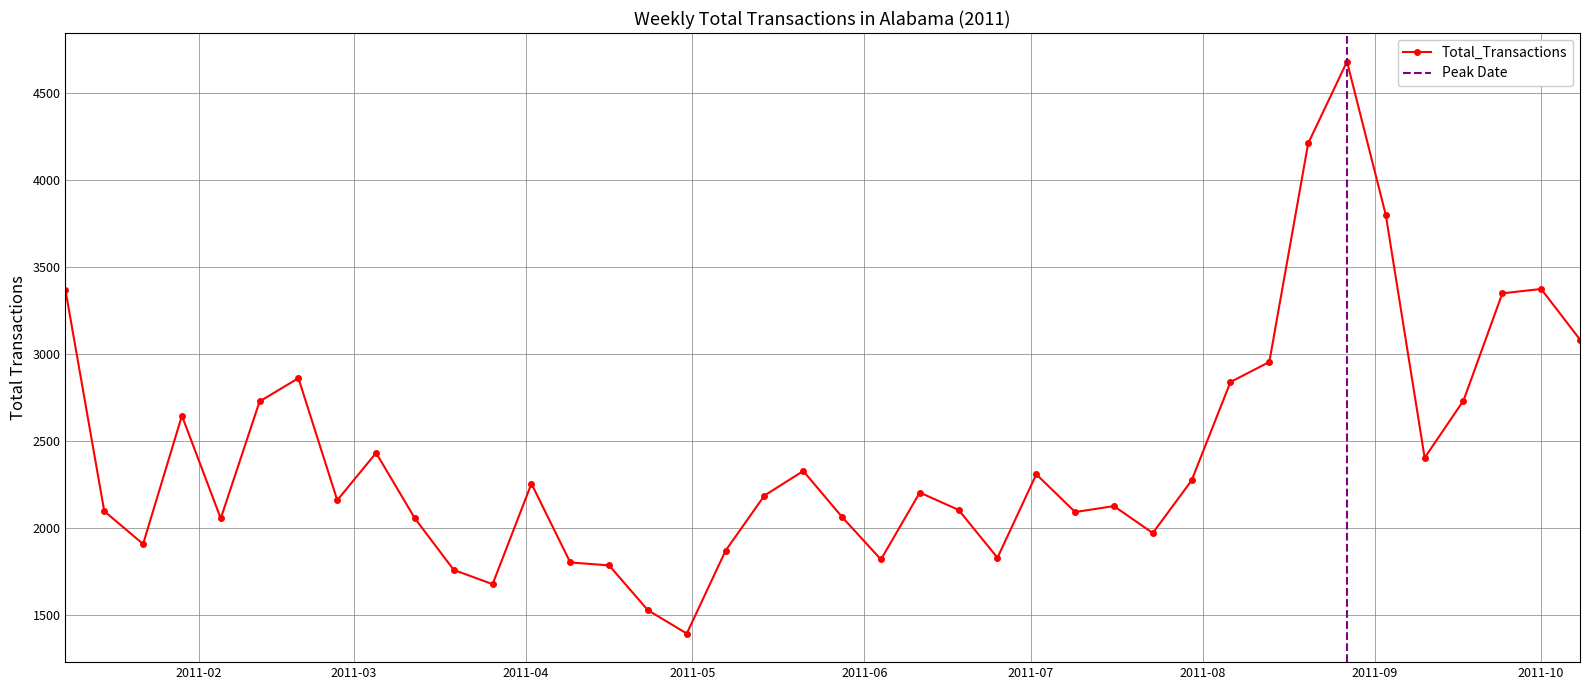

At which label does the data first exceed 2202?

2011-01-08